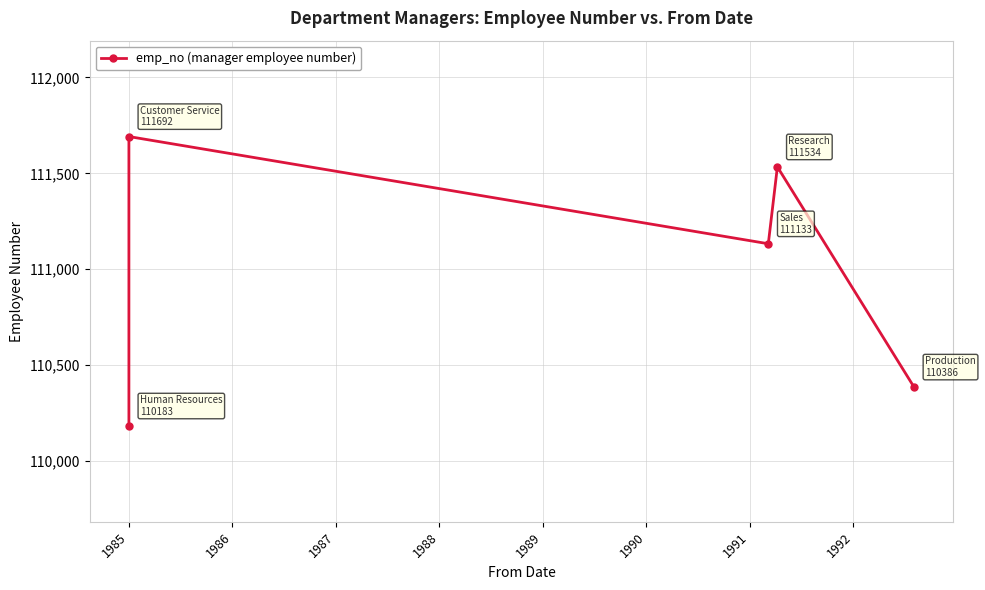

True or false: there are more than 0 points higher than both neighbors.

True